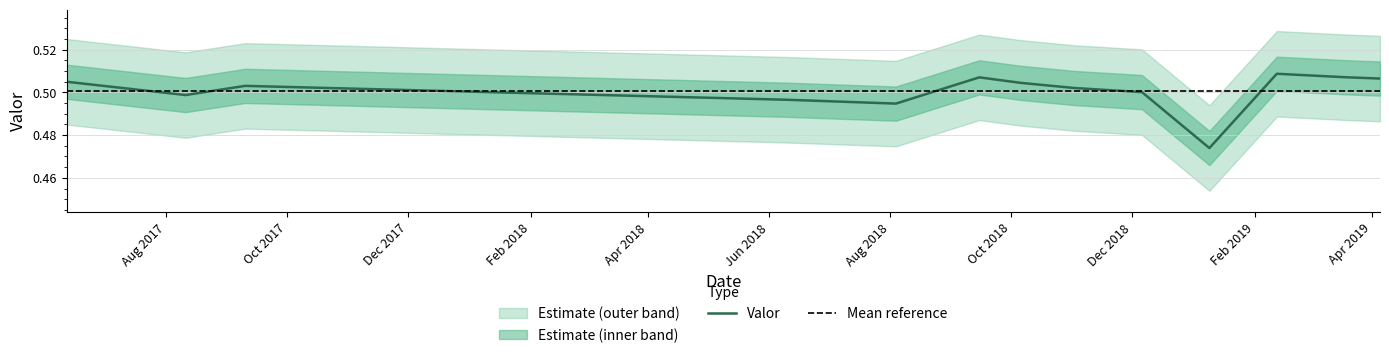

Is it true that the value at 2019-03-19 is 0.5?

True